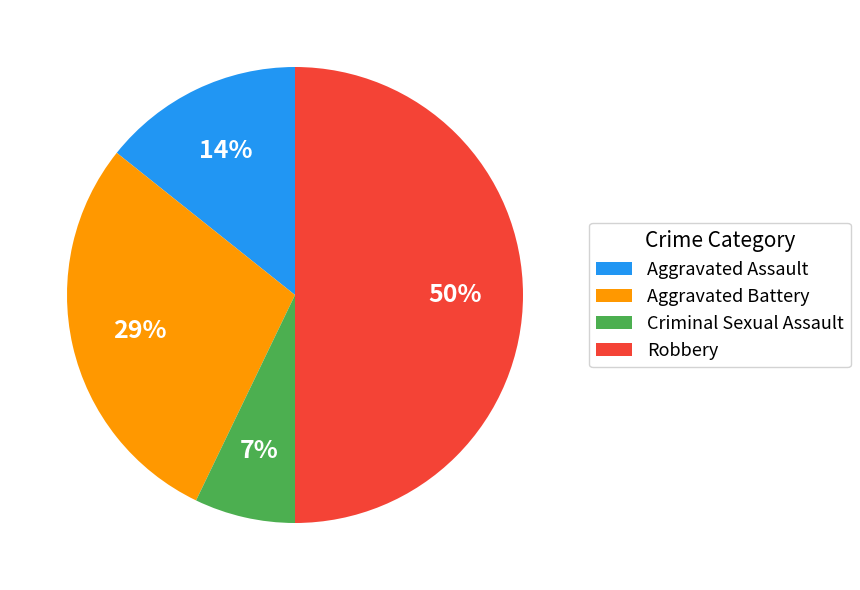

To the nearest percent, what is the difference between the largest and smallest slice percentages?

43%